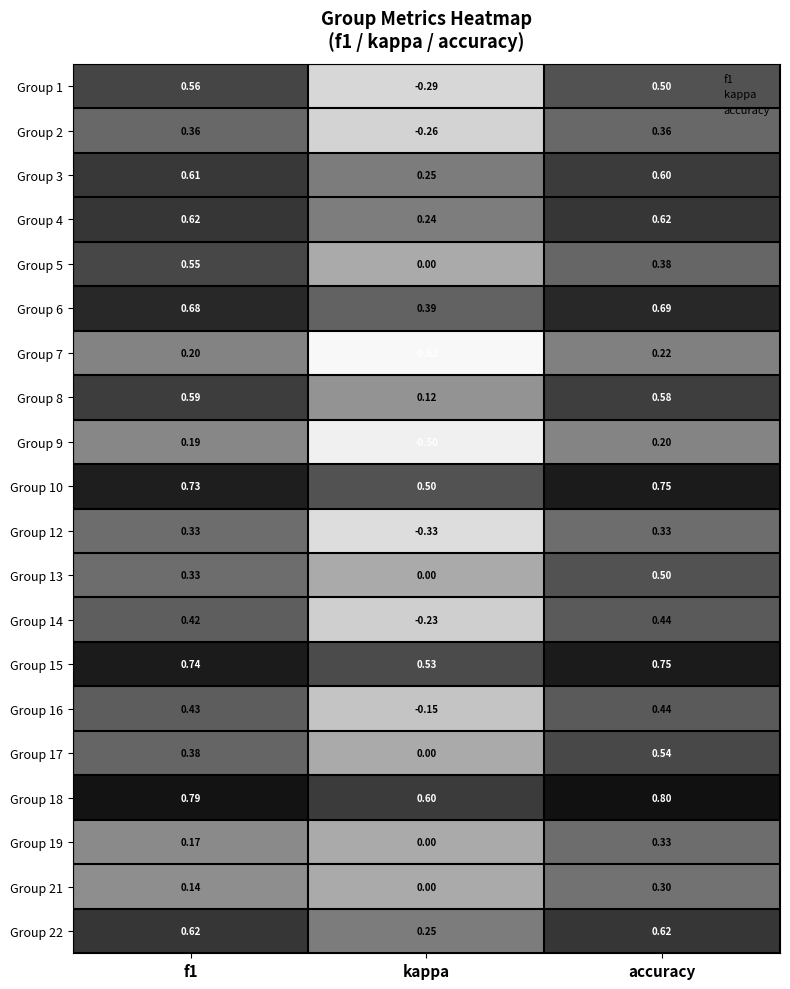

At which category is the sum across all series the highest?

accuracy